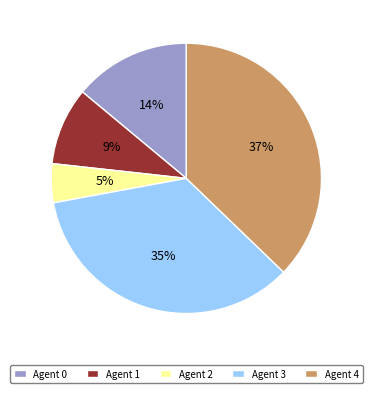

Is there a majority slice in this chart?

No